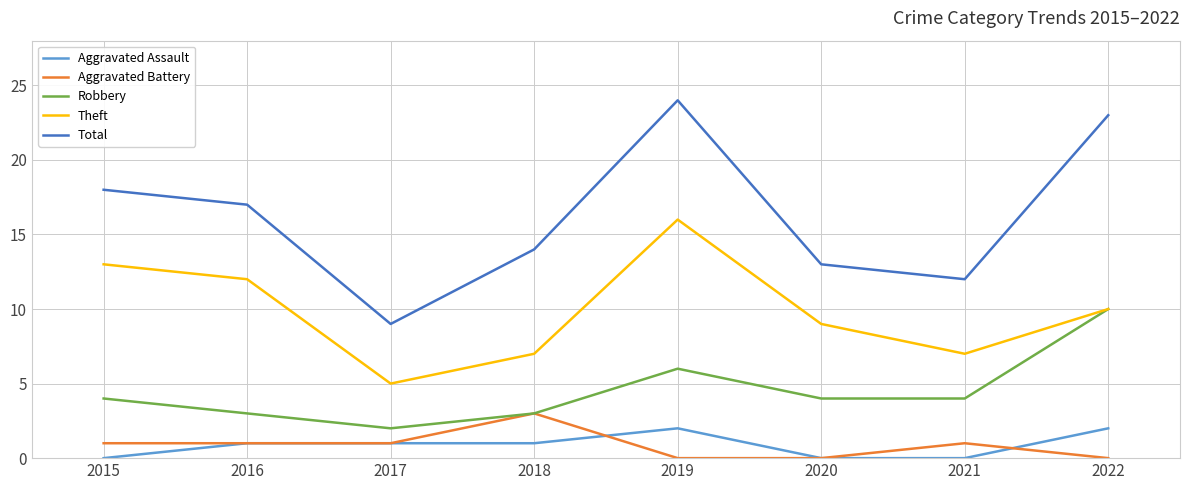

At which label does Total first exceed 17?

2015